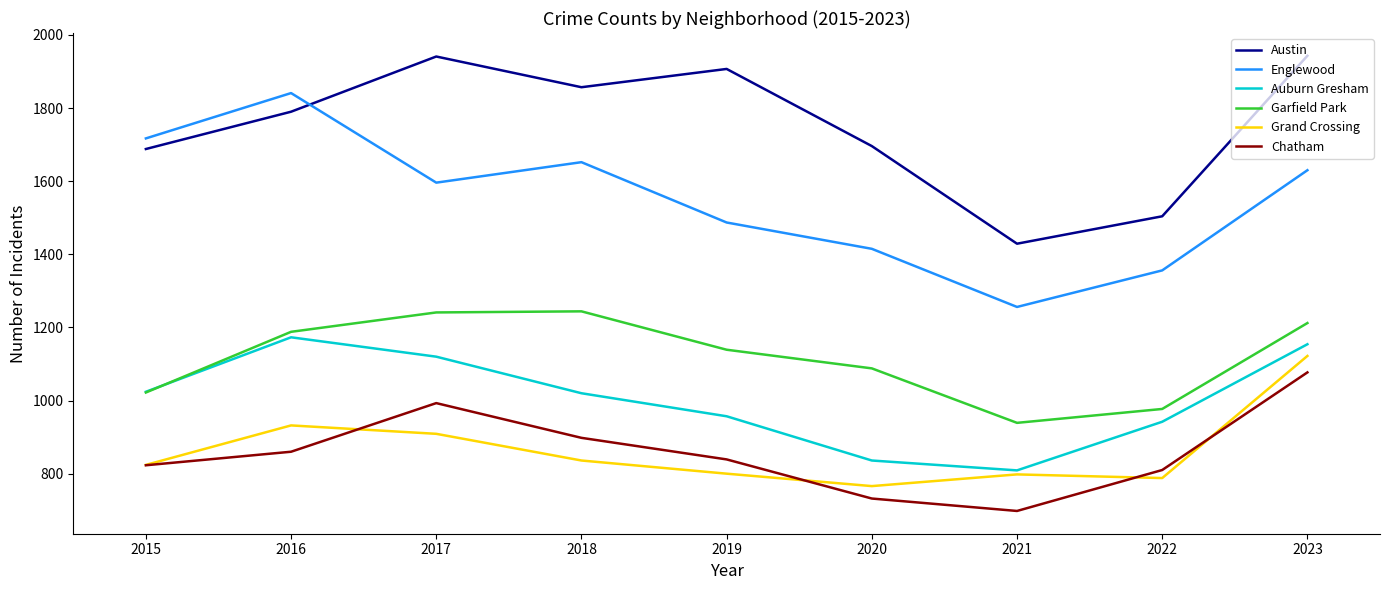

What is the difference between the second highest and minimum values in the Grand Crossing series?

166